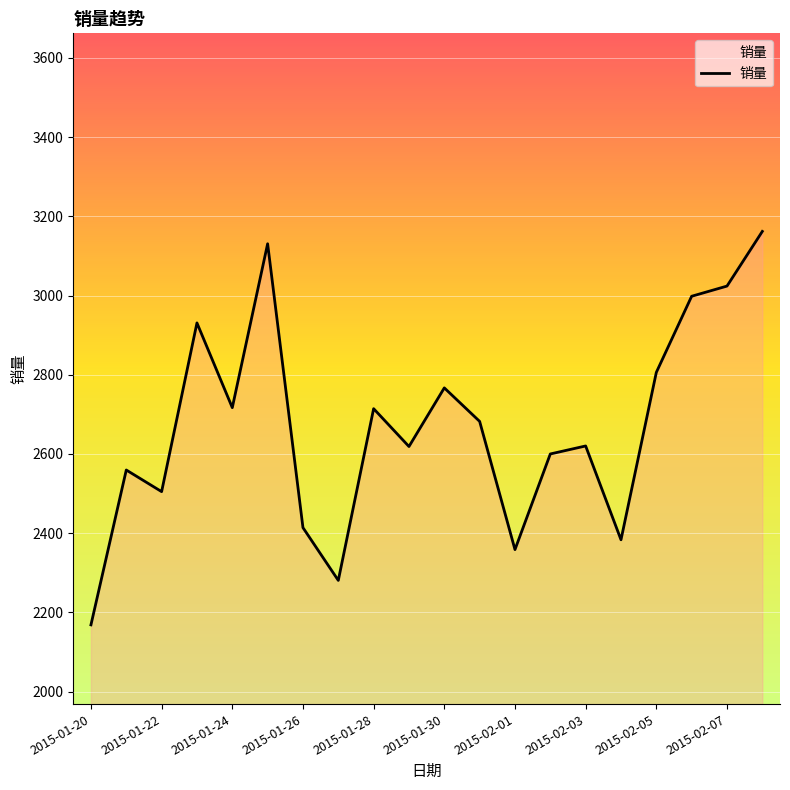

What is the average value?

2672.0